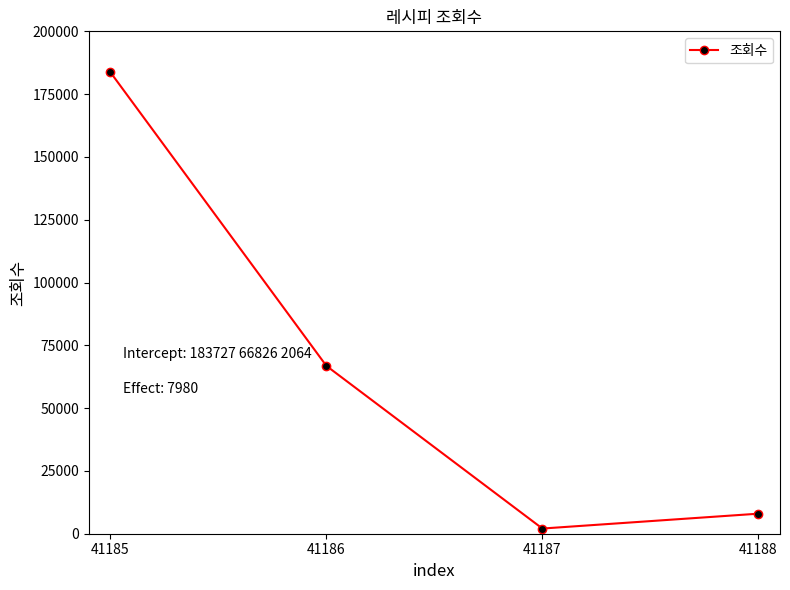

Approximately how many times larger is the value at 41188 compared to 41187?

3.9